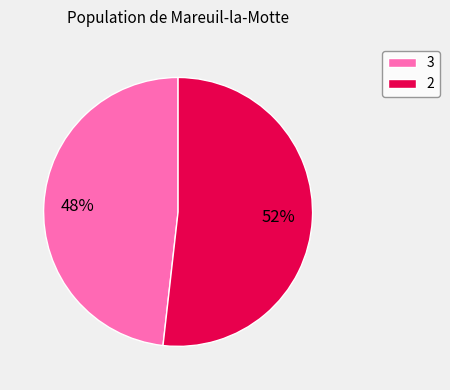

Is the sum of 3 and 2 greater than half?

Yes